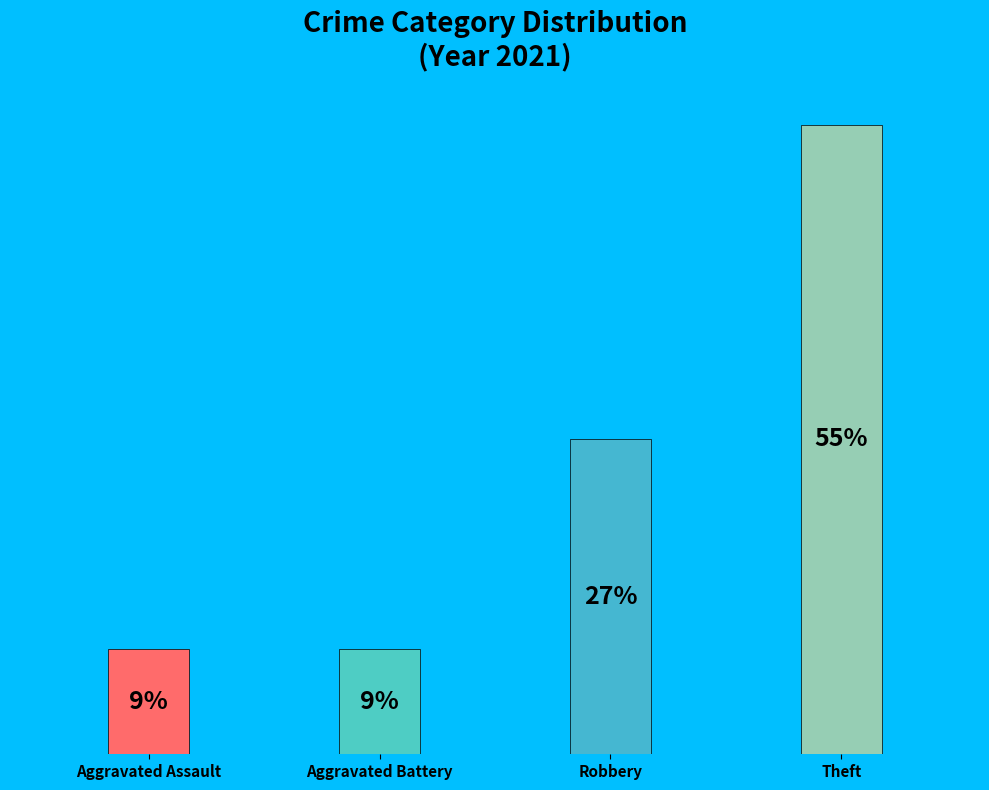

Is it true that Aggravated Battery is 9% of the pie?

True